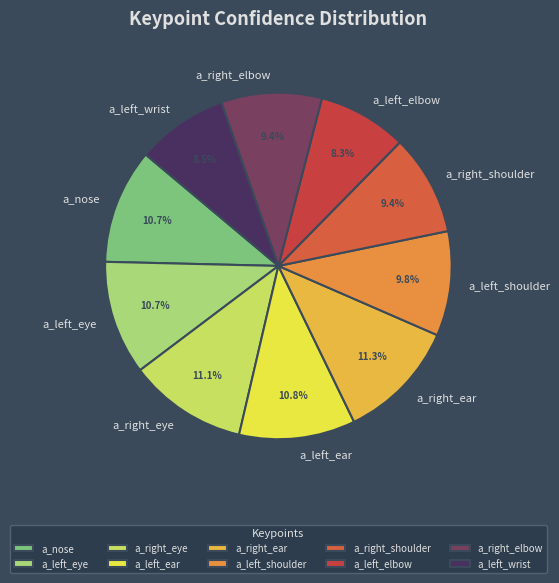

How much of the chart is everything except a_left_ear?

89.2%